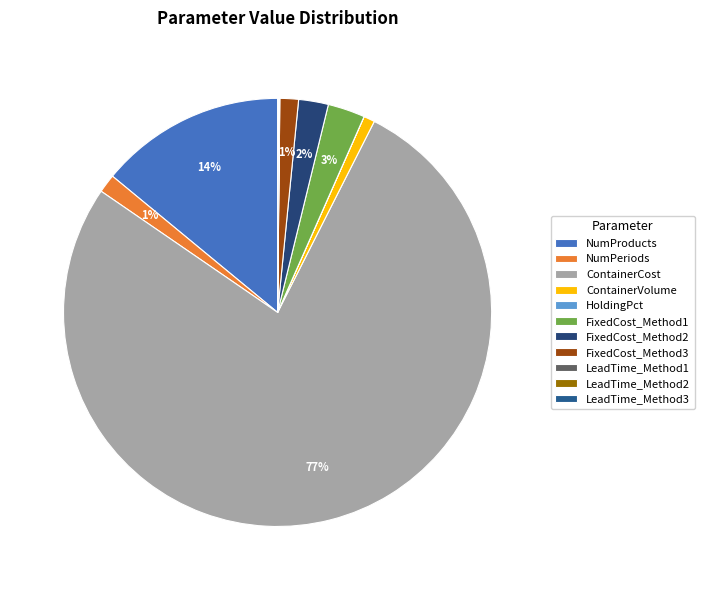

Combined, do ContainerCost and NumPeriods account for over 50%?

Yes